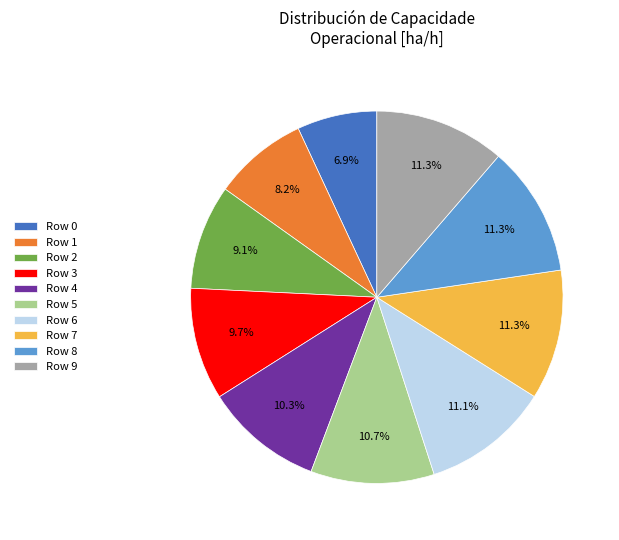

True or false: Row 8 accounts for 17% of the total.

False